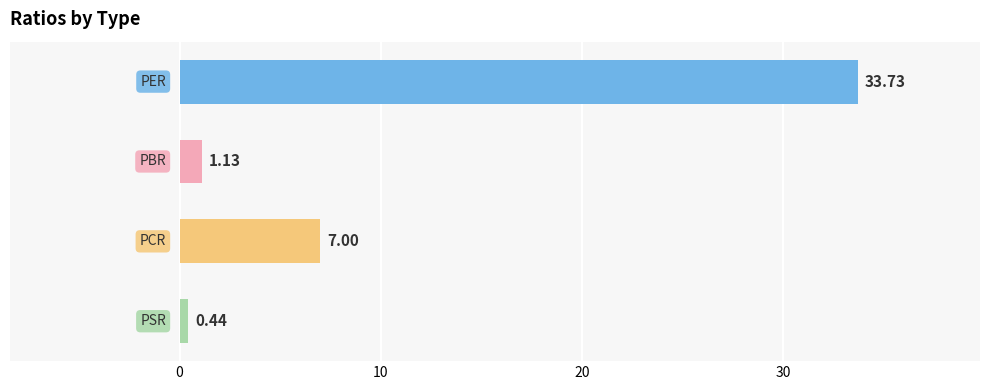

What is the difference between the second highest and minimum values?

6.6